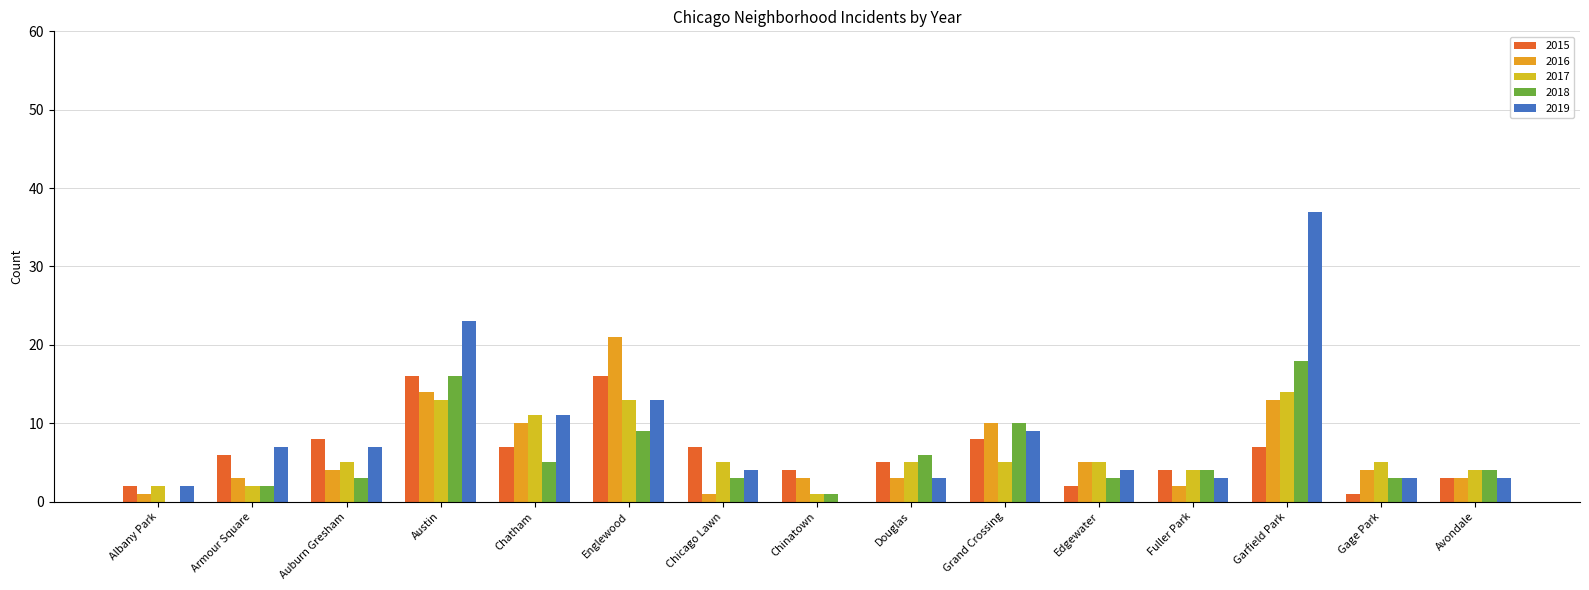

Count the number of data series in this chart.

5